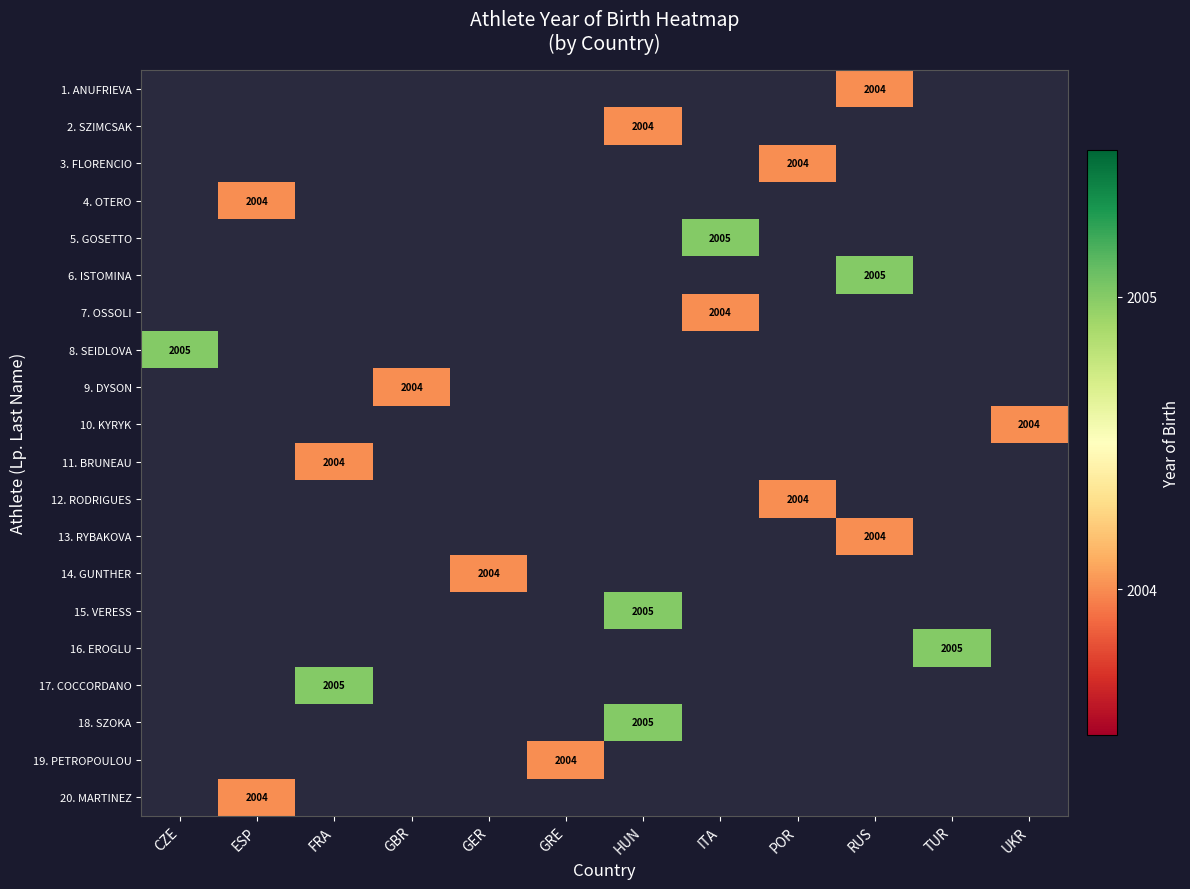

Which category has the lowest value across all series?

RUS